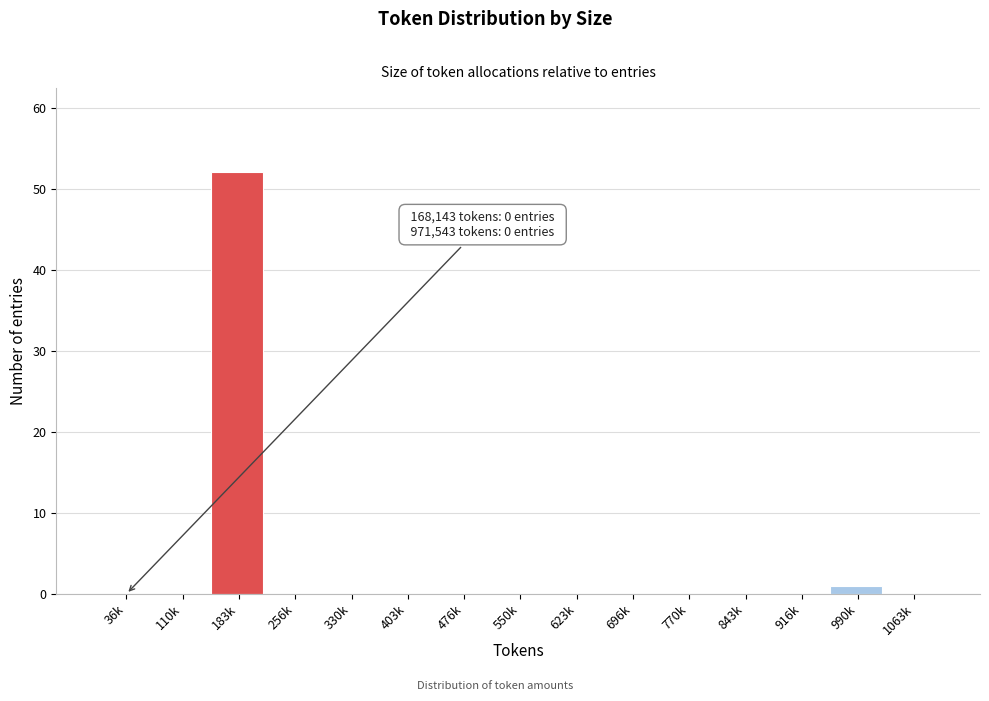

Reading left to right, what are all the values shown in this chart?

36k=0	110k=0	183k=52	256k=0	330k=0	403k=0	476k=0	550k=0	623k=0	696k=0	770k=0	843k=0	916k=0	990k=1	1063k=0